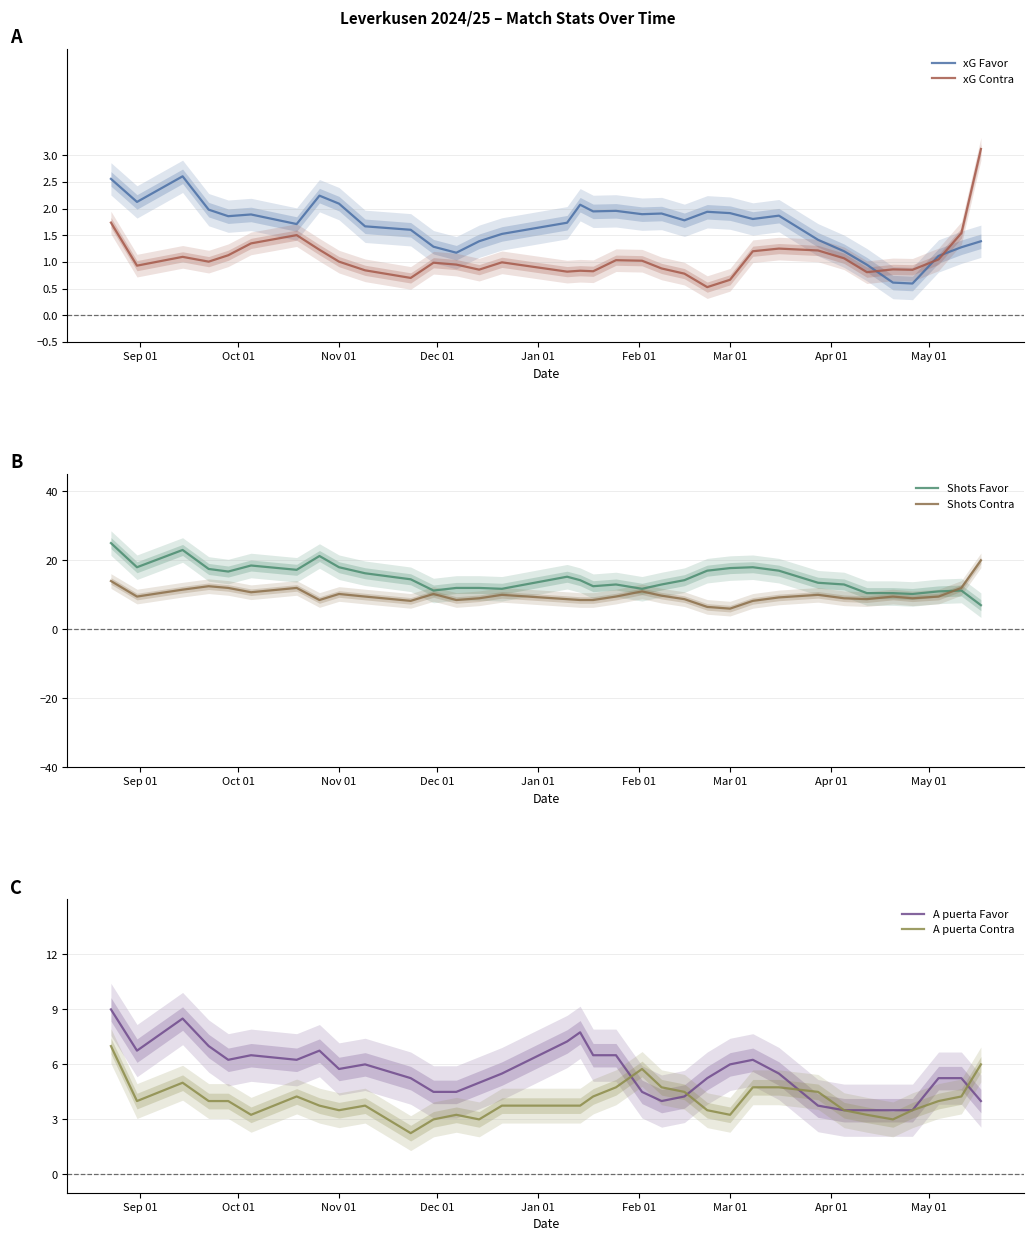

What is the minimum value for xG Favor?

0.6